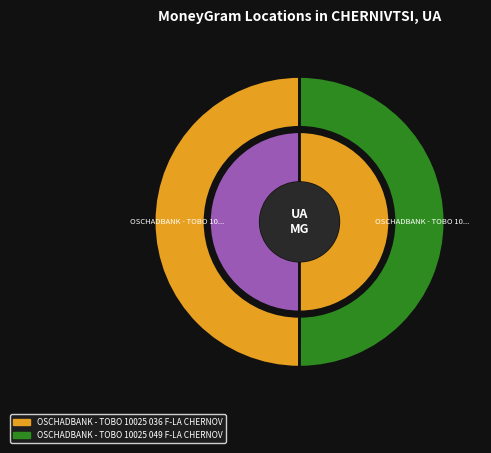

To the nearest percent, what portion does OSCHADBANK - TOBO 10025 036 F-LA CHERNOV represent?

50%